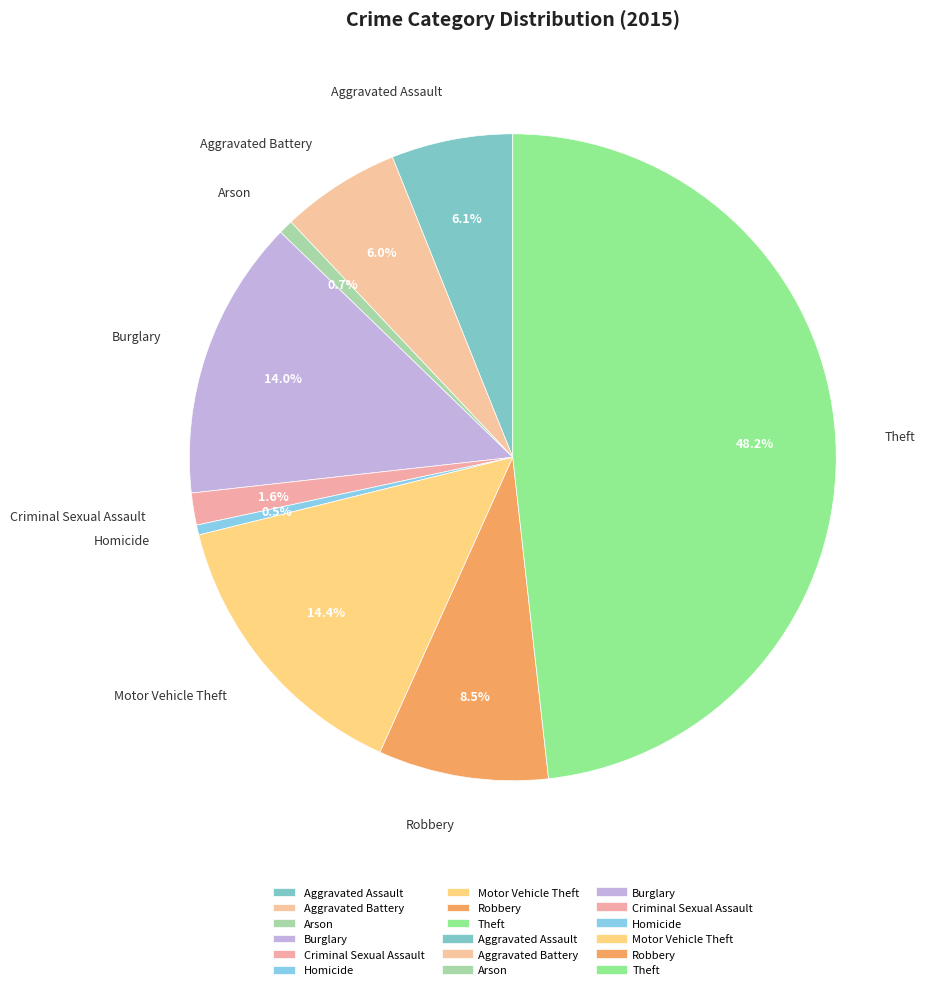

Which slice is the largest?

Theft